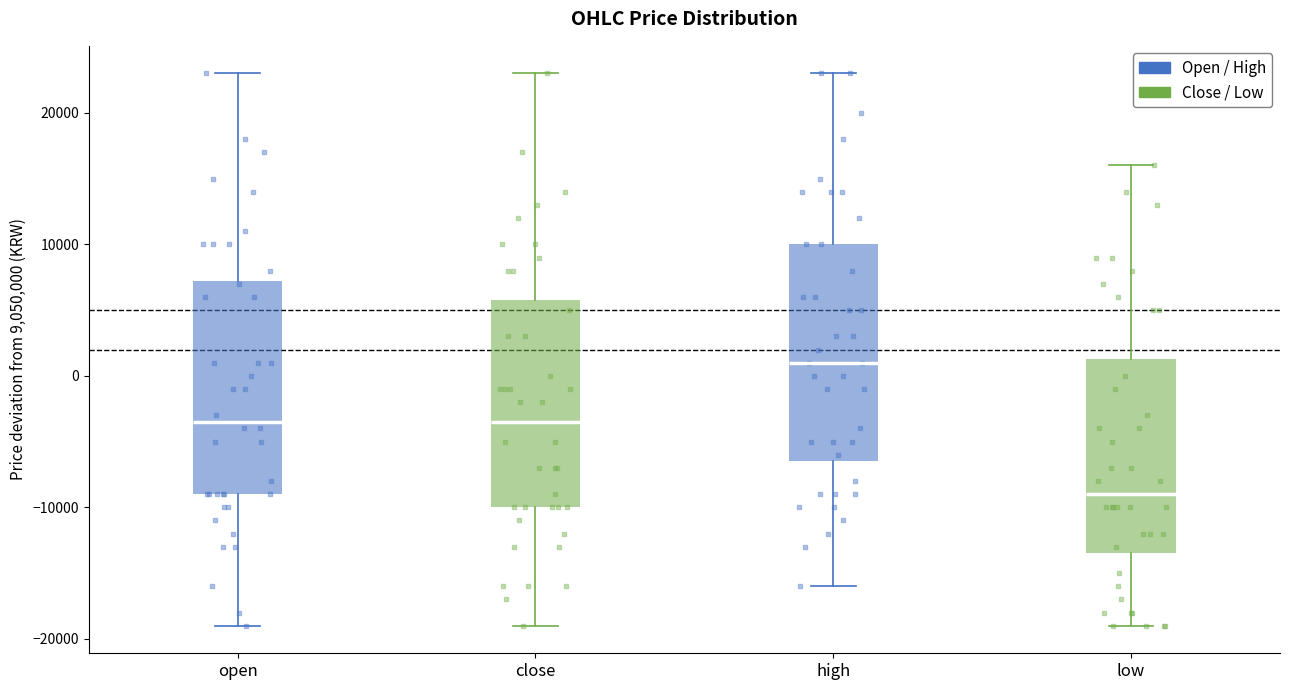

Where does the lower whisker of the box for open end on the y-axis? The values are not printed on the chart, so give them approximately, as read against the axis.

-19000